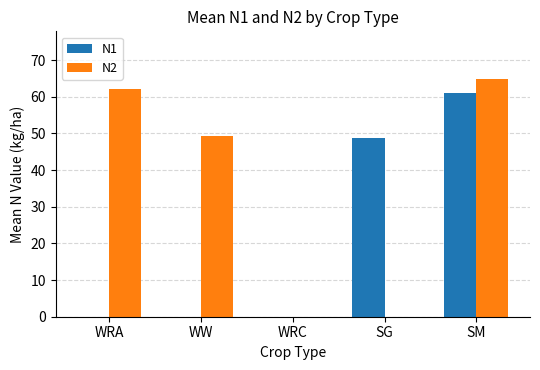

What is the maximum value shown in the chart?

64.9